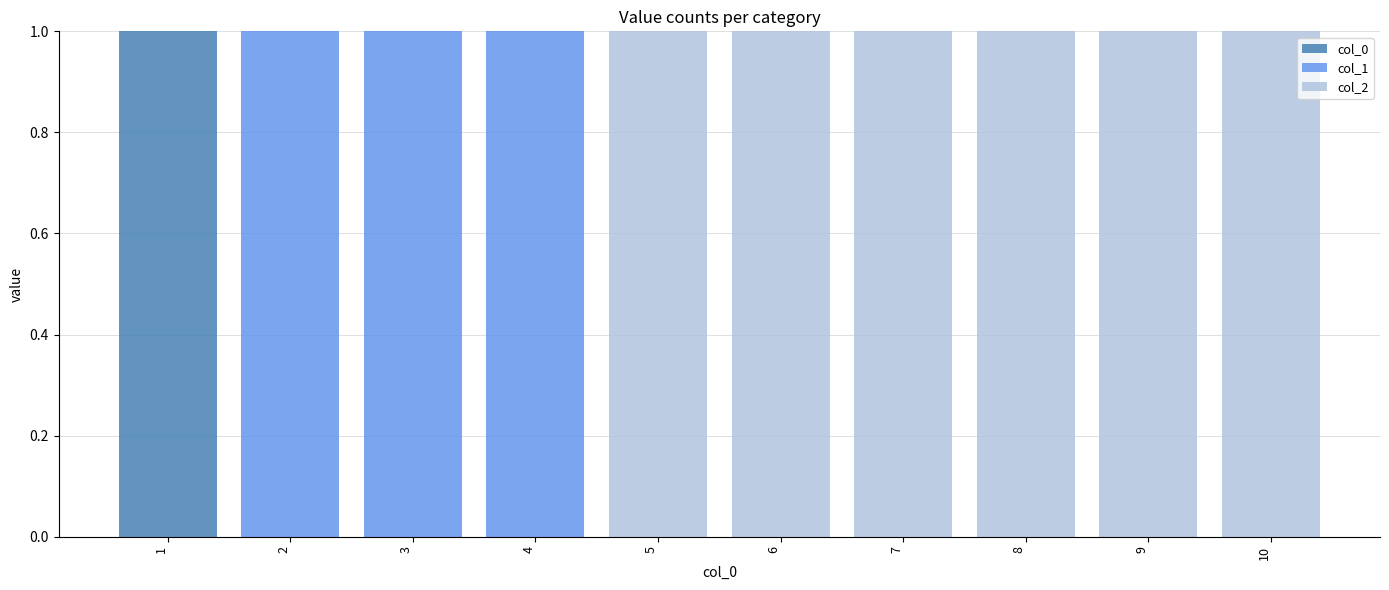

The col_0 series shows 0 at 10. True or false?

True